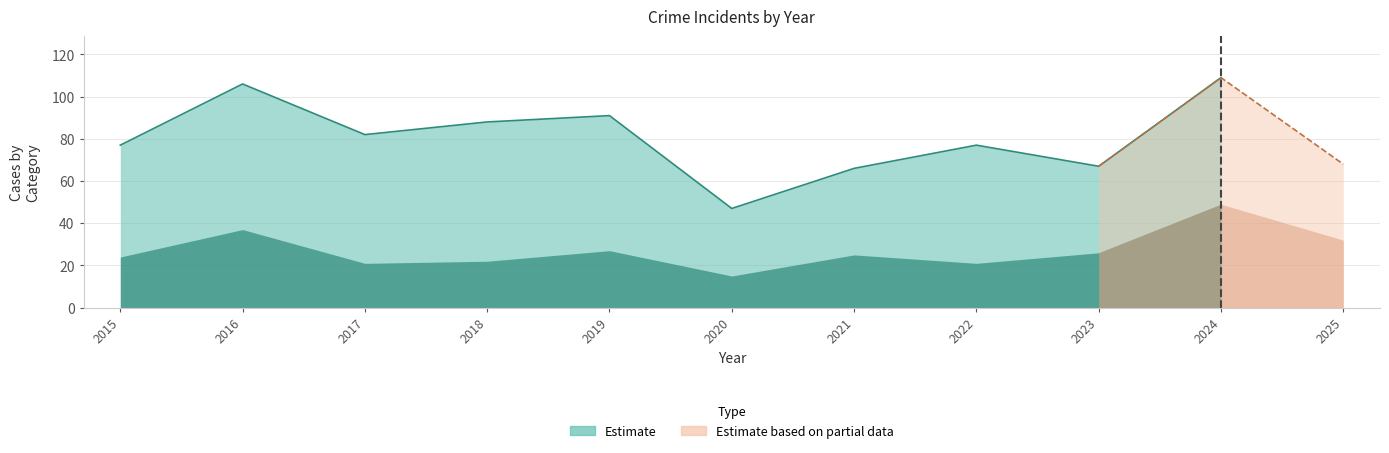

True or false: Theft and Aggravated Battery cross at least once.

False